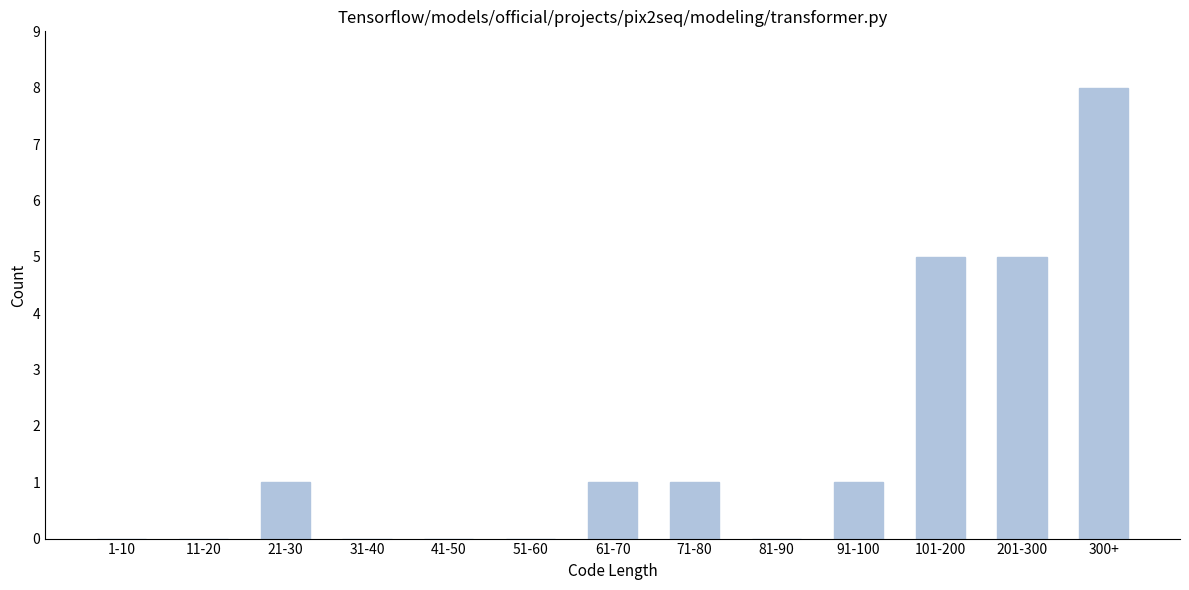

Reading left to right, extract all data points from this chart.

1-10=0	11-20=0	21-30=1	31-40=0	41-50=0	51-60=0	61-70=1	71-80=1	81-90=0	91-100=1	101-200=5	201-300=5	300+=8